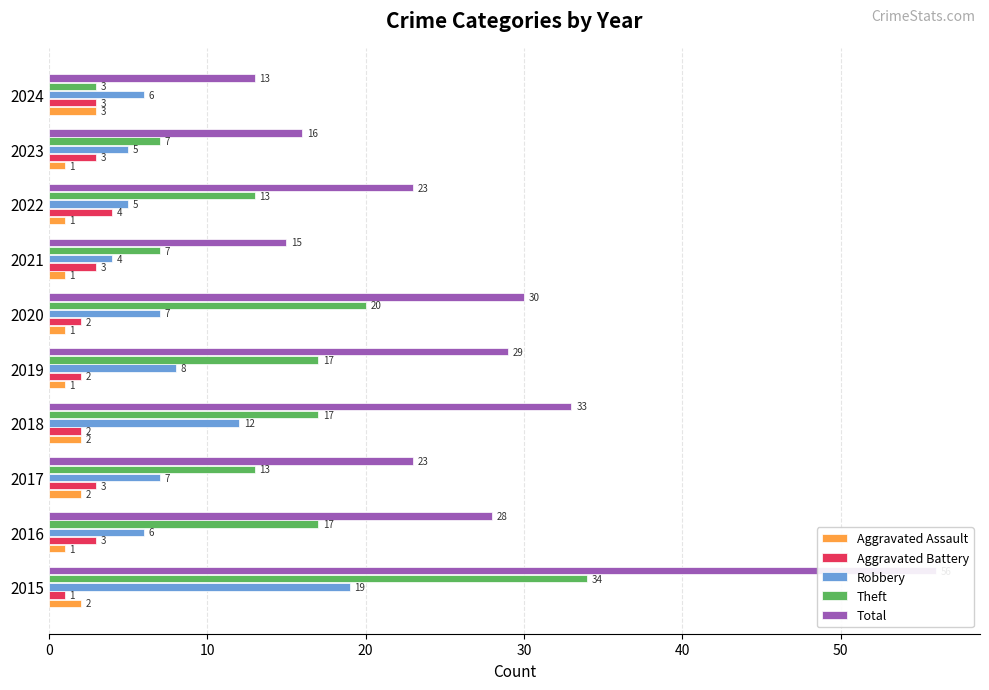

What is the spread (max minus min) of values at 8?

15